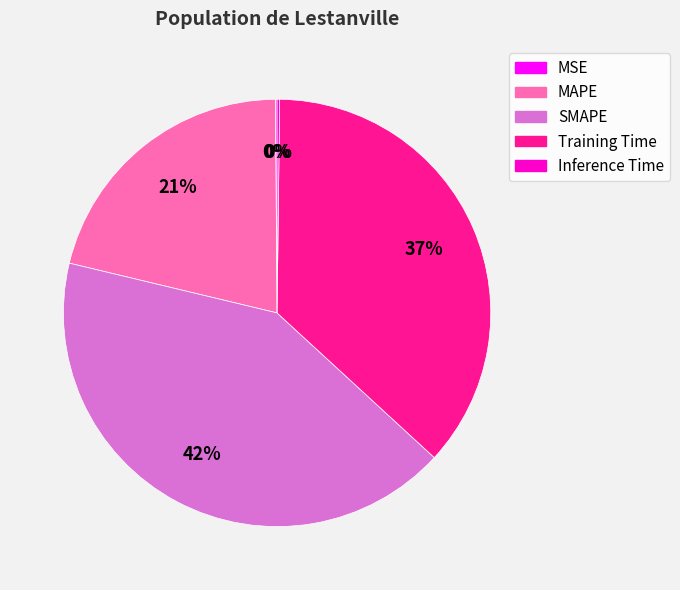

Which category has the biggest portion of the pie?

SMAPE